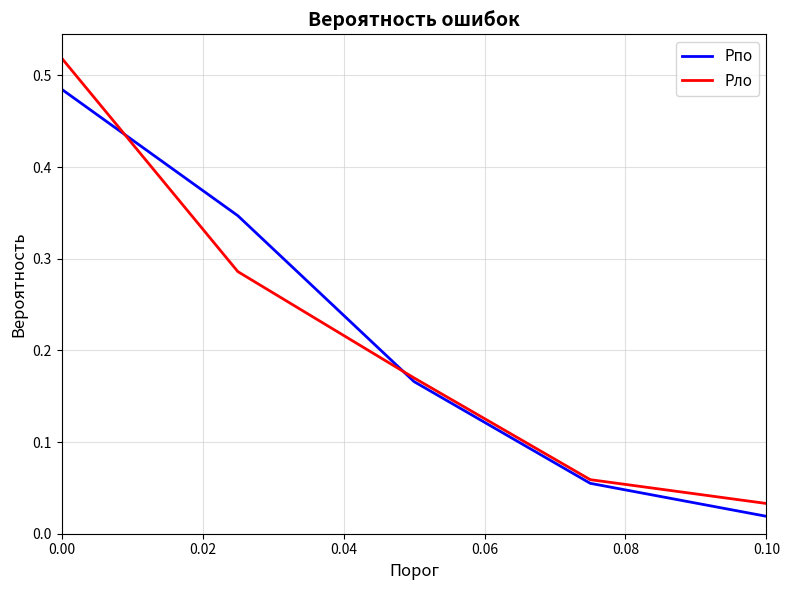

At how many categories does at least one series exceed 0?

5